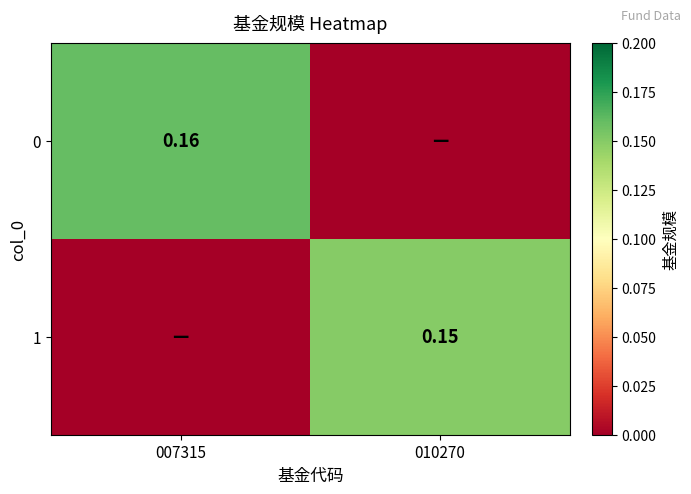

What is the spread (max minus min) of values at 007315?

0.2